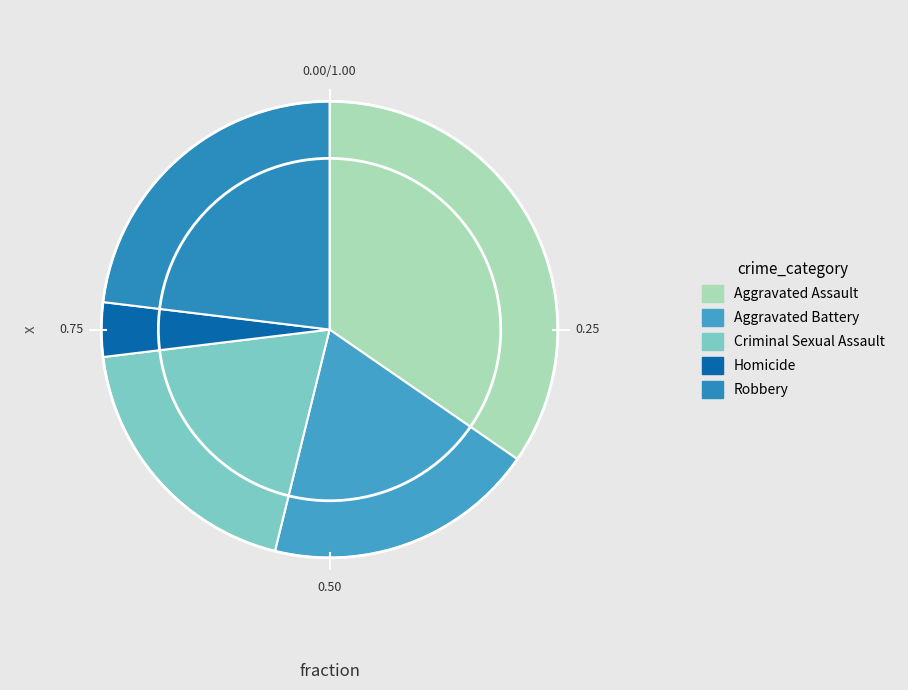

To the nearest percent, what is the combined percentage of Robbery and Aggravated Assault?

58%